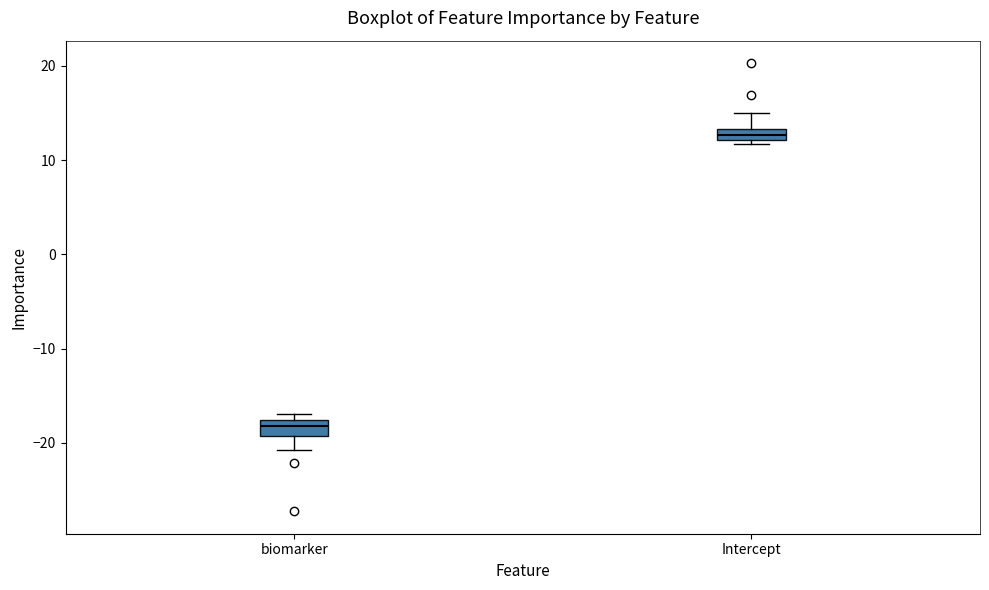

Which box has the lowest median line?

biomarker